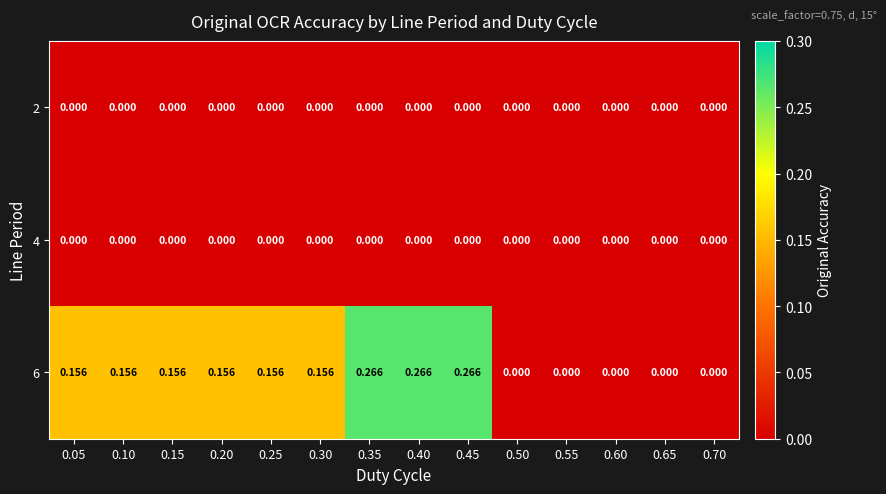

Is the value of 6 at 0.15 greater than the value of 2 at 0.35?

Yes